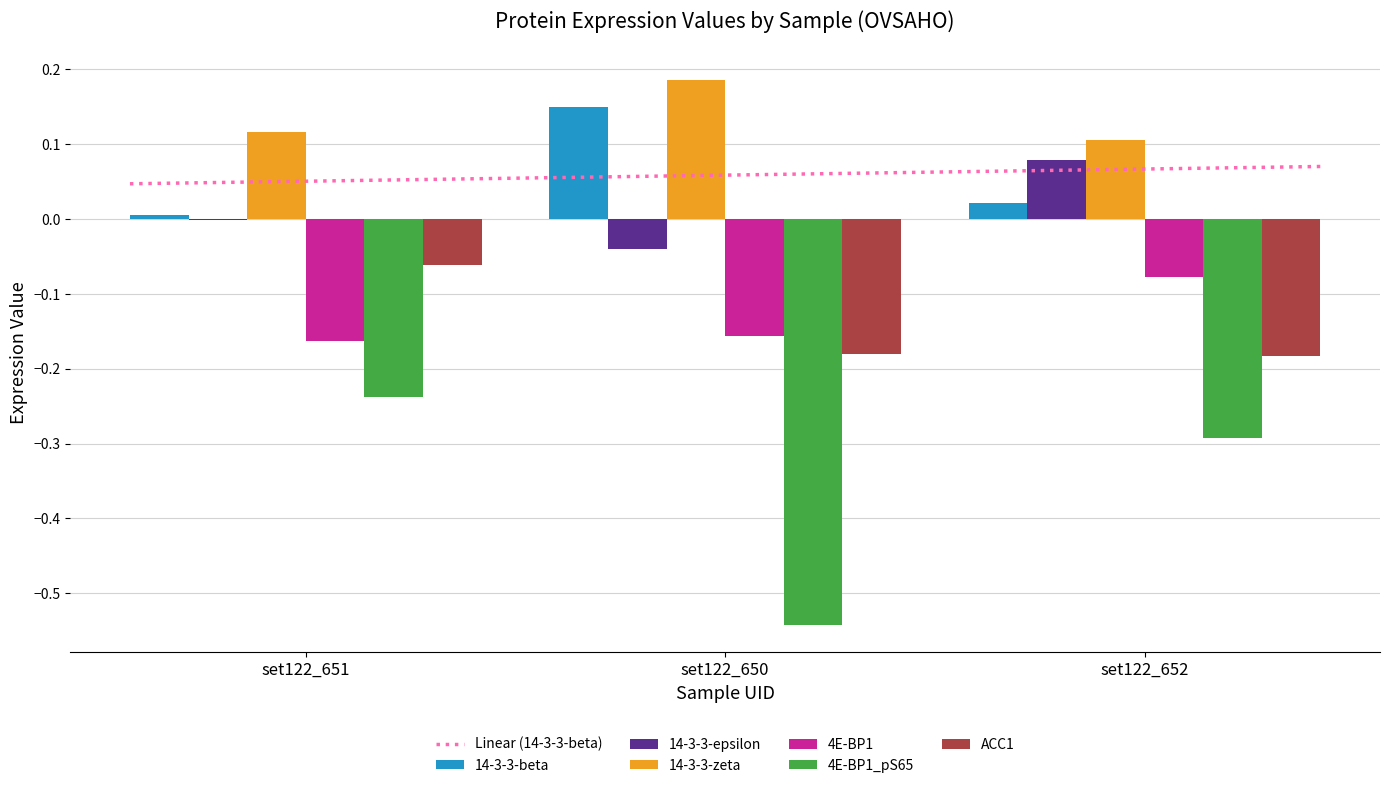

What is the sum of the 4E-BP1_pS65 values at set122_650 and set122_651?

-0.8